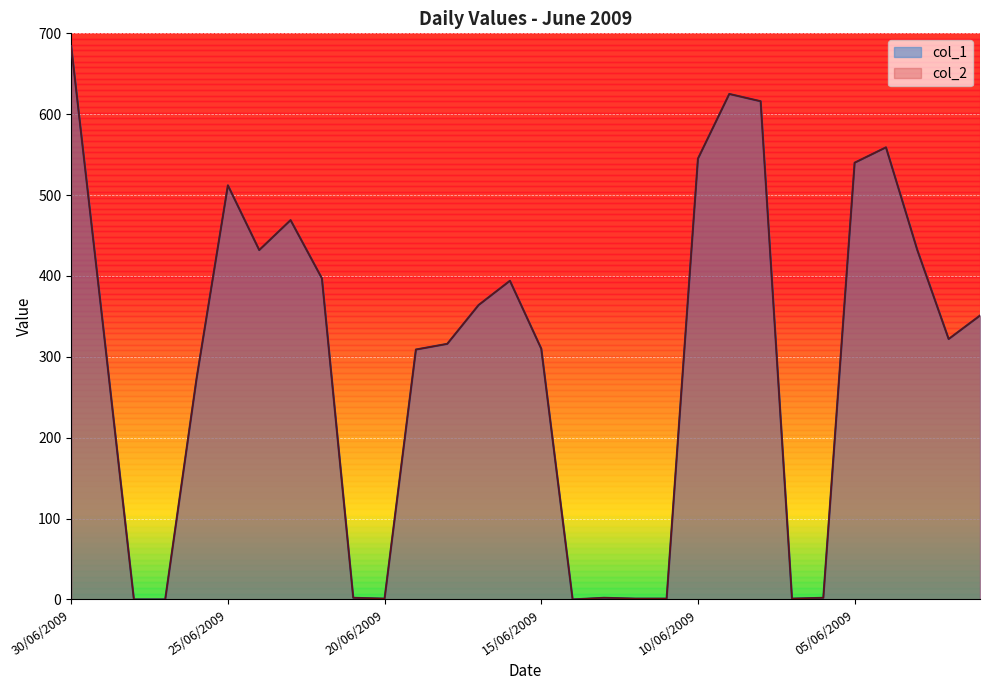

Where is col_1 nearest to the value 342?

29/06/2009